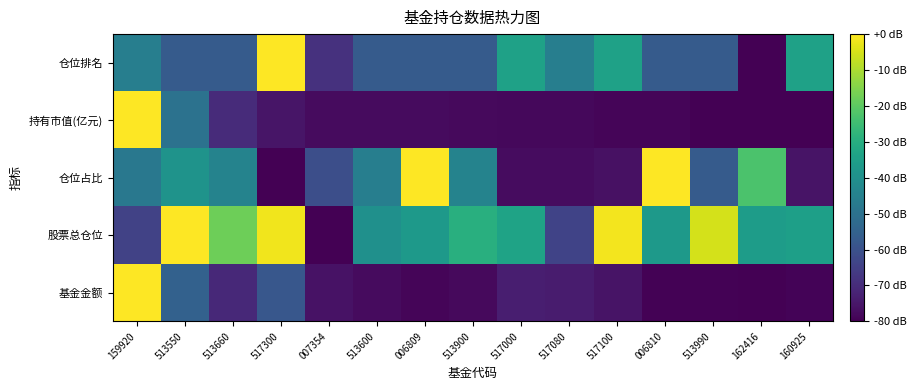

Which category has the lowest value across all series?

162416